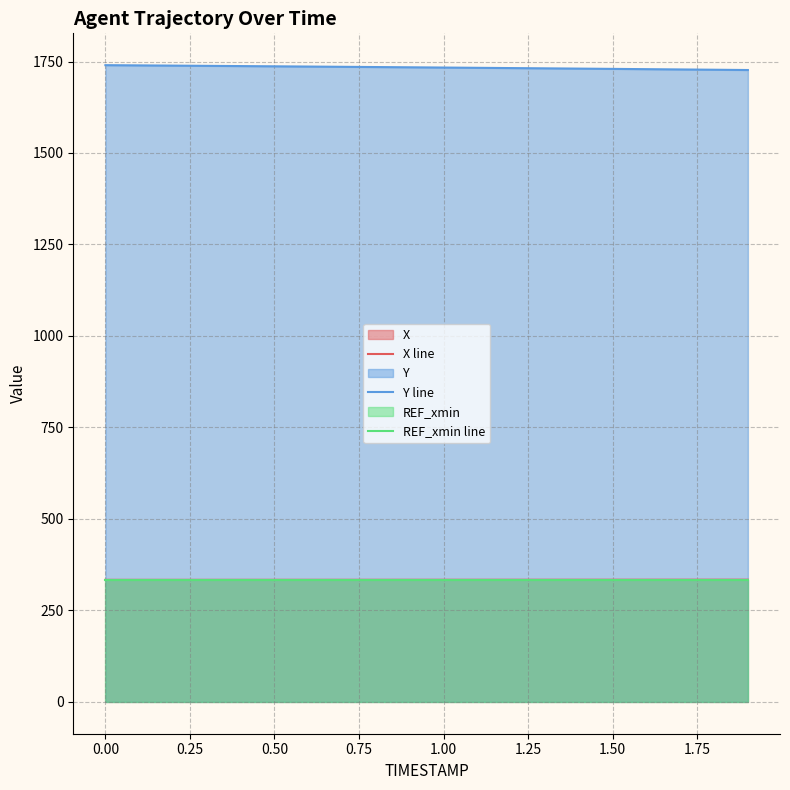

How many data points does each series have?

20